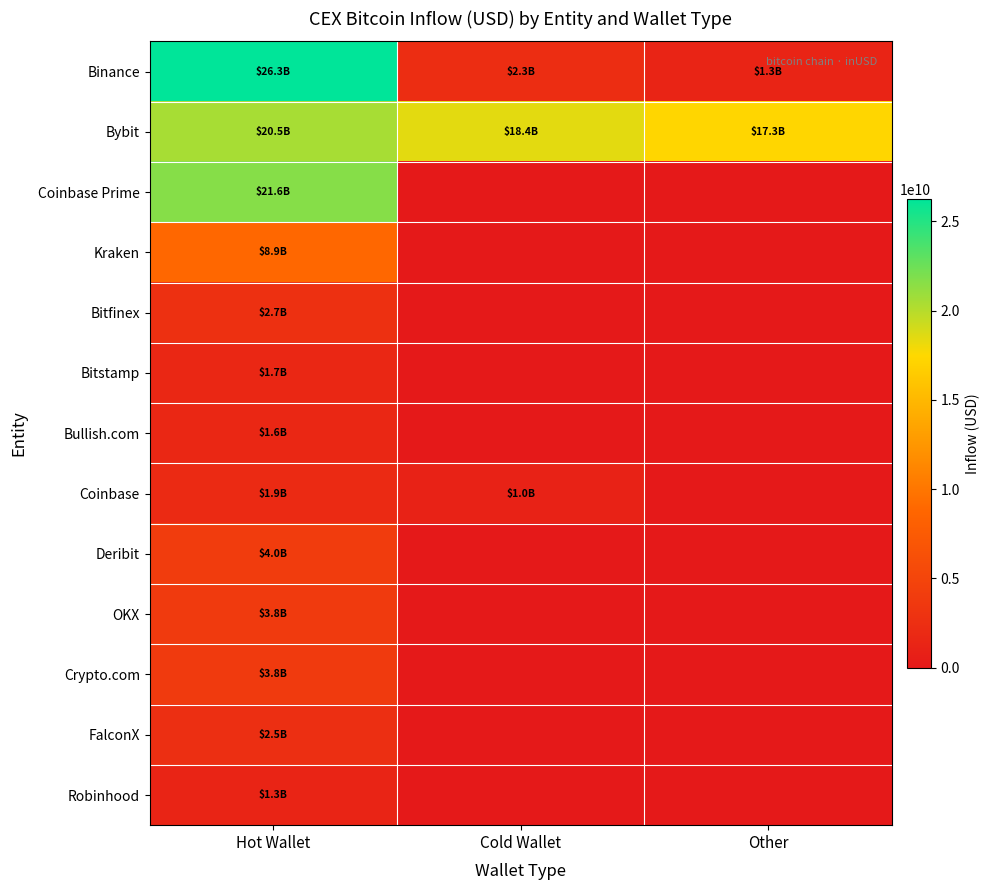

List the series in order of their peak value, lowest first.

Robinhood, Bullish.com, Bitstamp, Coinbase, FalconX, Bitfinex, Crypto.com, OKX, Deribit, Kraken, Bybit, Coinbase Prime, Binance